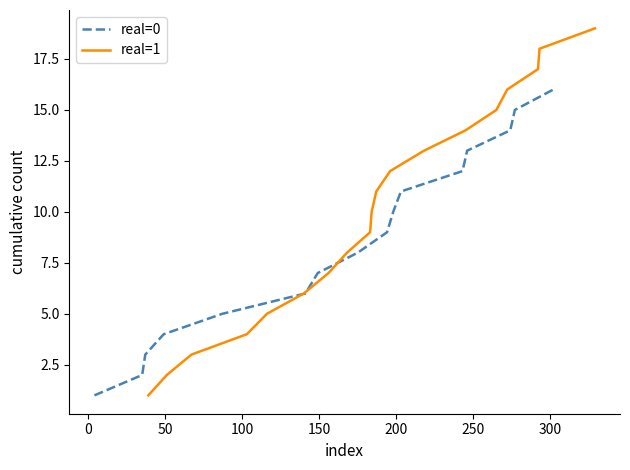

Reading right to left, list all the values displayed in this chart.

19	18	17	16	15	14	13	12	11	10	9	8	7	6	5	4	3	2	1